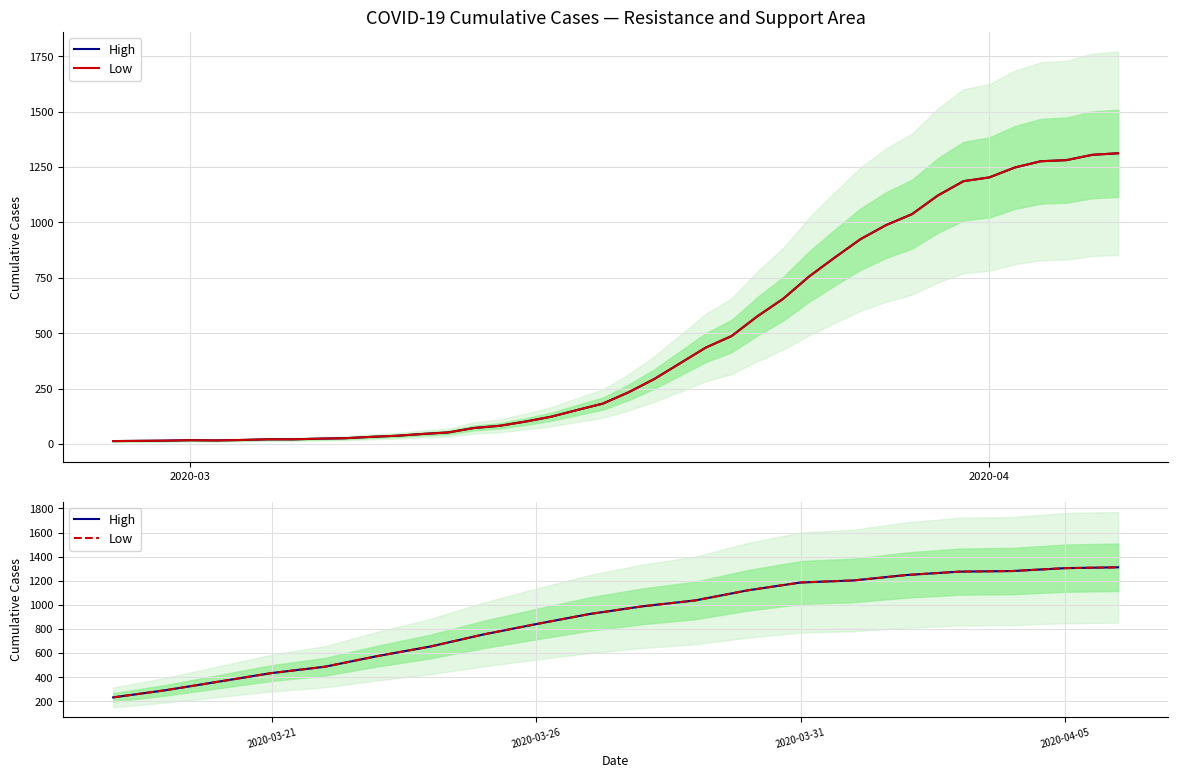

True or false: High and Low intersect in this chart.

False